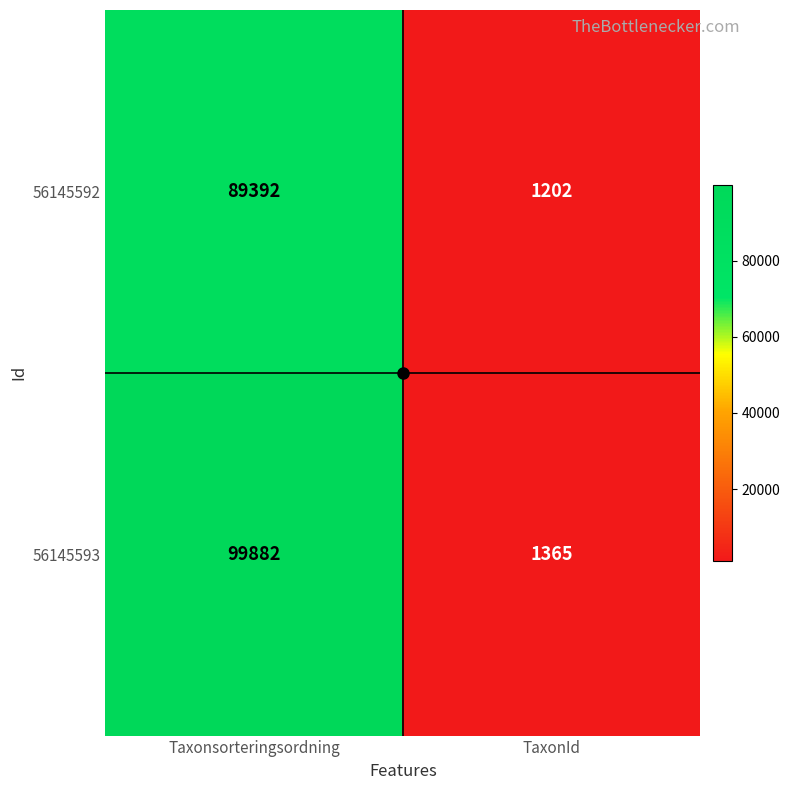

List the series in order of their peak value, highest first.

56145593, 56145592